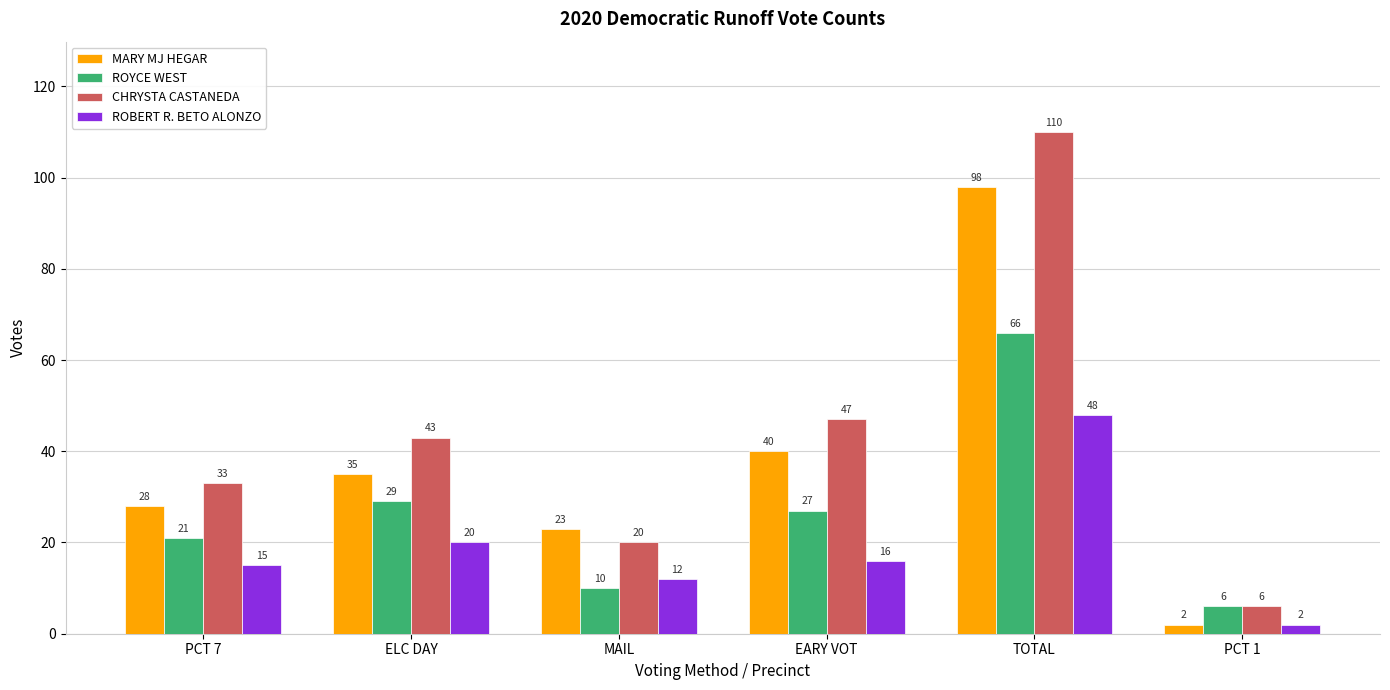

Reading left to right, what are all the values shown in this chart?

MARY MJ HEGAR: PCT 7=28	ELC DAY=35	MAIL=23	EARY VOT=40	TOTAL=98	PCT 1=2
ROYCE WEST: PCT 7=21	ELC DAY=29	MAIL=10	EARY VOT=27	TOTAL=66	PCT 1=6
CHRYSTA CASTANEDA: PCT 7=33	ELC DAY=43	MAIL=20	EARY VOT=47	TOTAL=110	PCT 1=6
ROBERT R. BETO ALONZO: PCT 7=15	ELC DAY=20	MAIL=12	EARY VOT=16	TOTAL=48	PCT 1=2